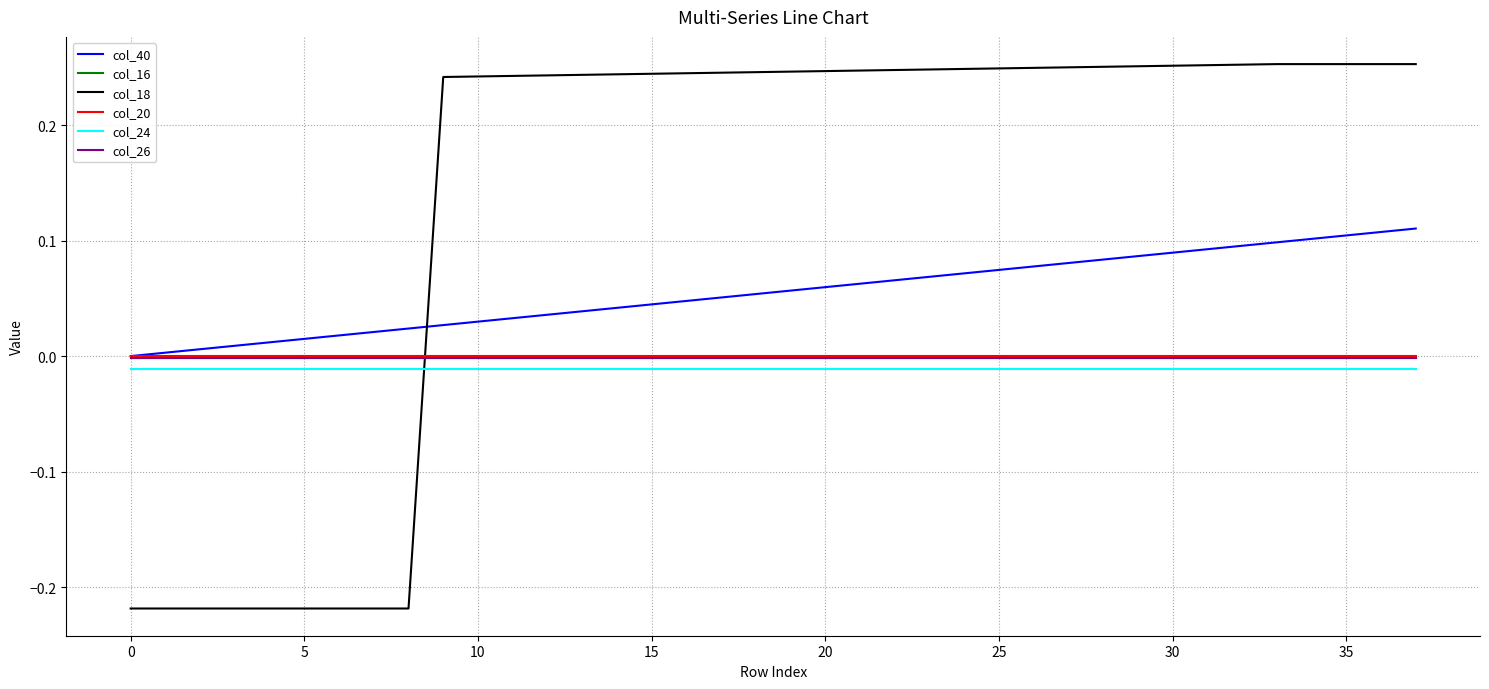

Which series has the widest spread of values?

col_18